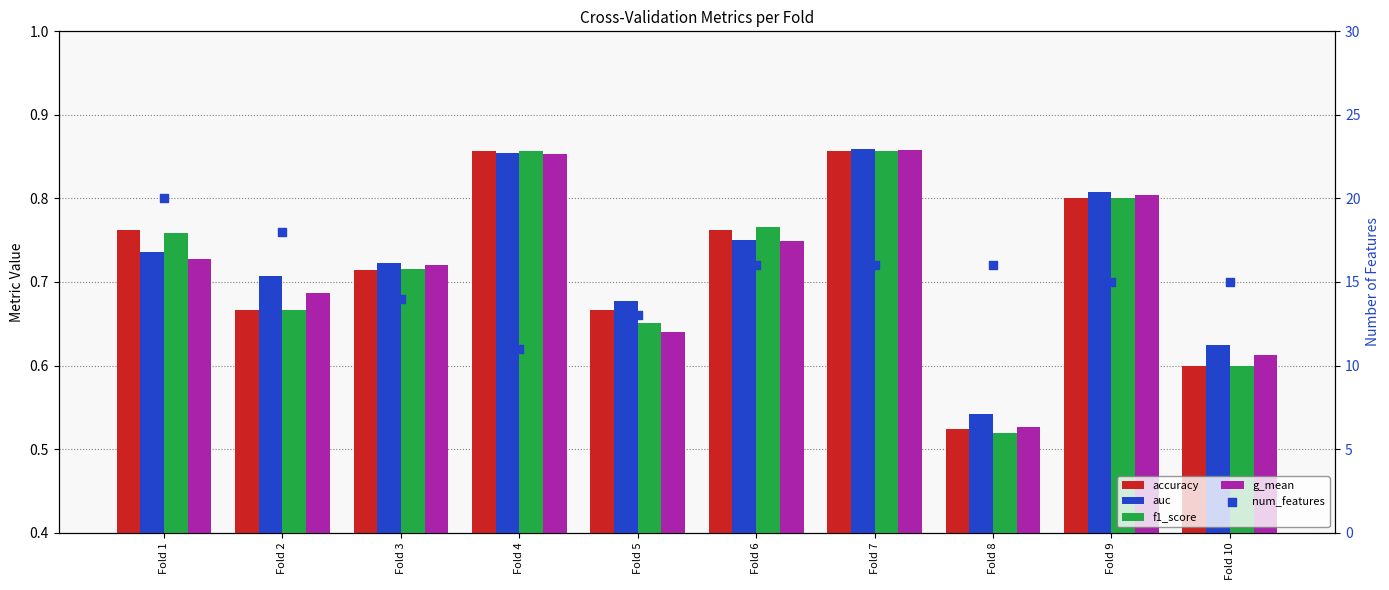

At which category is the sum across all series the highest?

Fold 1